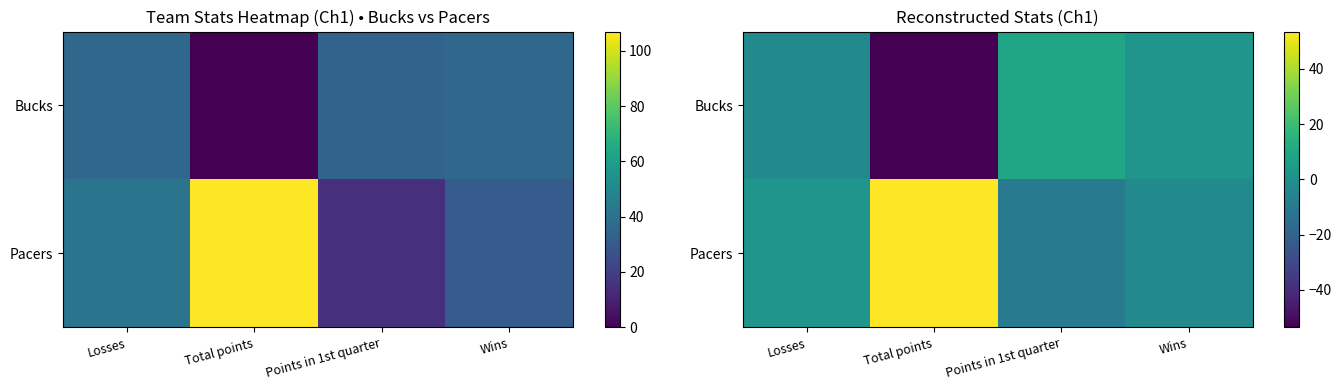

What is the average value of the Pacers series?

11.0